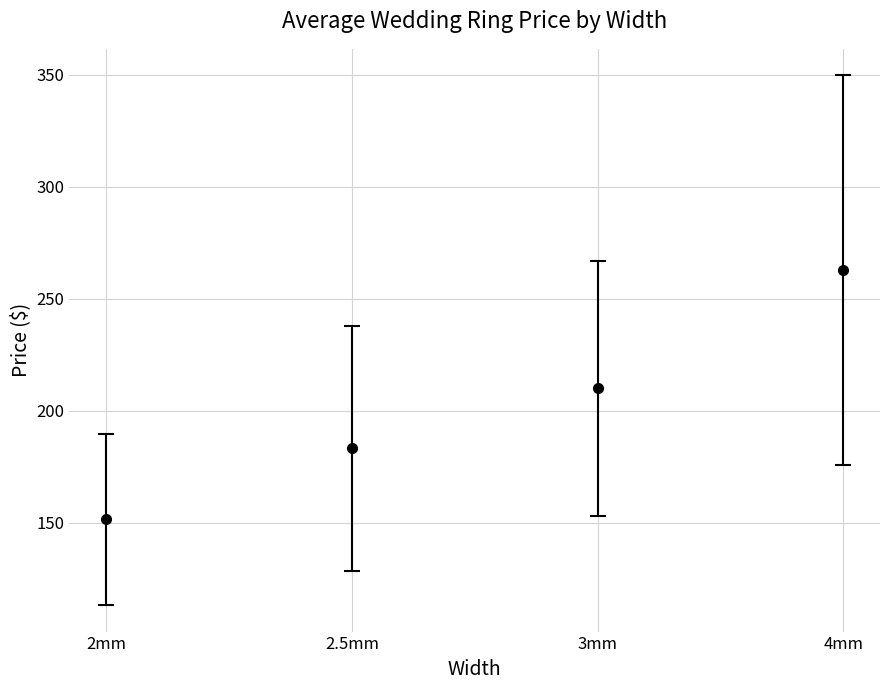

What is the change in value from 3mm to 4mm?

+52.9